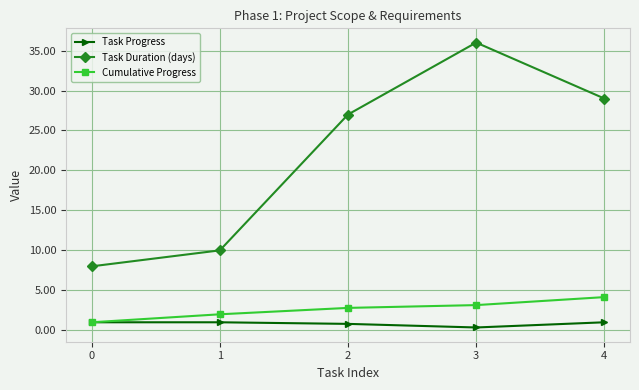

Which series changed the most between 3 and 4?

Task Duration (days)